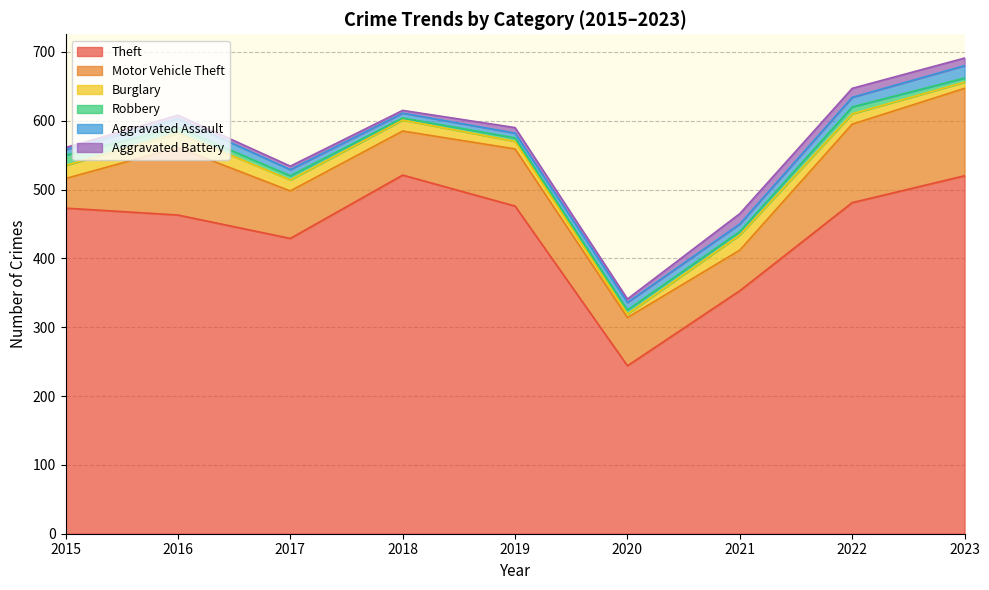

Reading right to left, transcribe all the data shown in this chart.

Theft: 2023=520	2022=481	2021=353	2020=244	2019=476	2018=521	2017=429	2016=463	2015=473
Motor Vehicle Theft: 2023=127	2022=114	2021=59	2020=70	2019=83	2018=64	2017=69	2016=98	2015=43
Burglary: 2023=9	2022=15	2021=22	2020=5	2019=11	2018=16	2017=16	2016=21	2015=19
Robbery: 2023=6	2022=10	2021=5	2020=6	2019=5	2018=3	2017=6	2016=8	2015=15
Aggravated Assault: 2023=18	2022=14	2021=11	2020=11	2019=7	2018=7	2017=9	2016=13	2015=8
Aggravated Battery: 2023=11	2022=13	2021=15	2020=5	2019=8	2018=4	2017=5	2016=5	2015=3